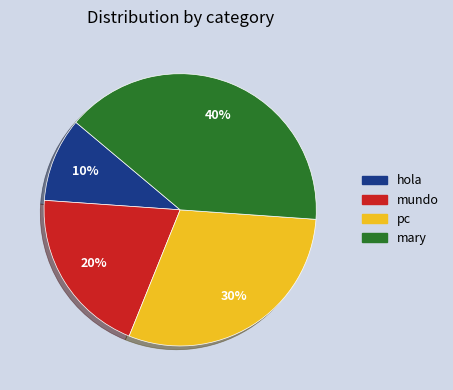

The mary slice represents 29% of the pie. True or false?

False